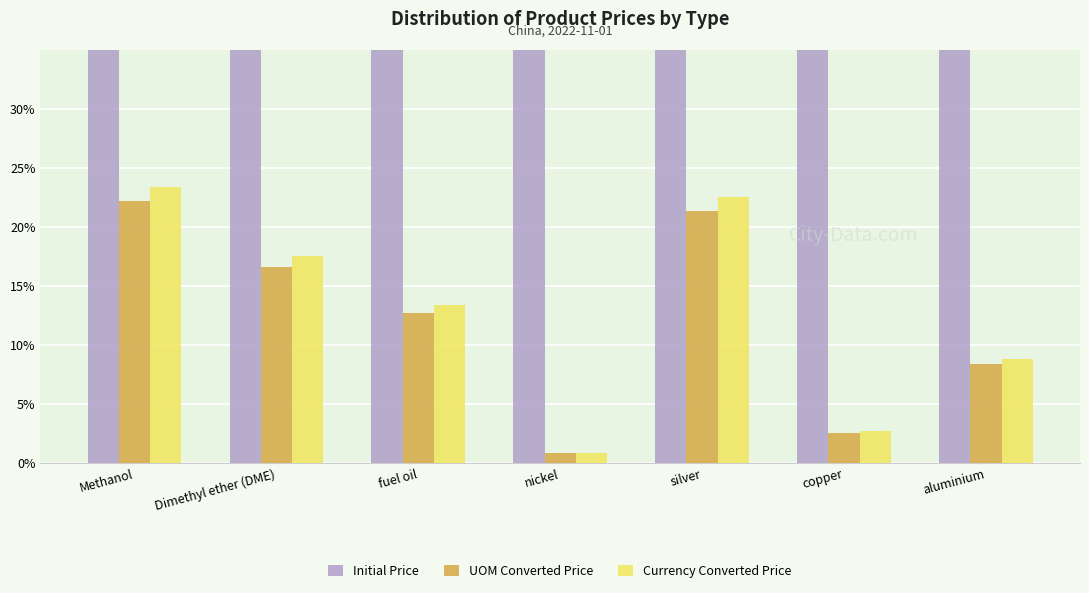

What is the lowest value of the Currency Converted Price series?

0.9